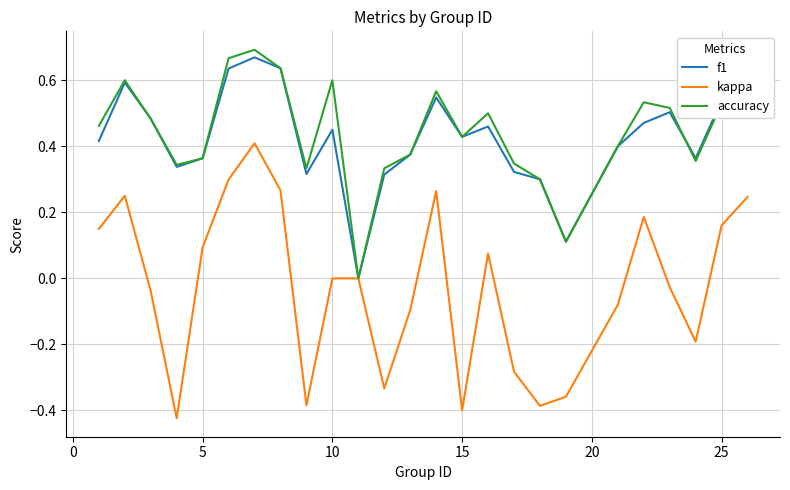

Which series has the widest spread of values?

kappa